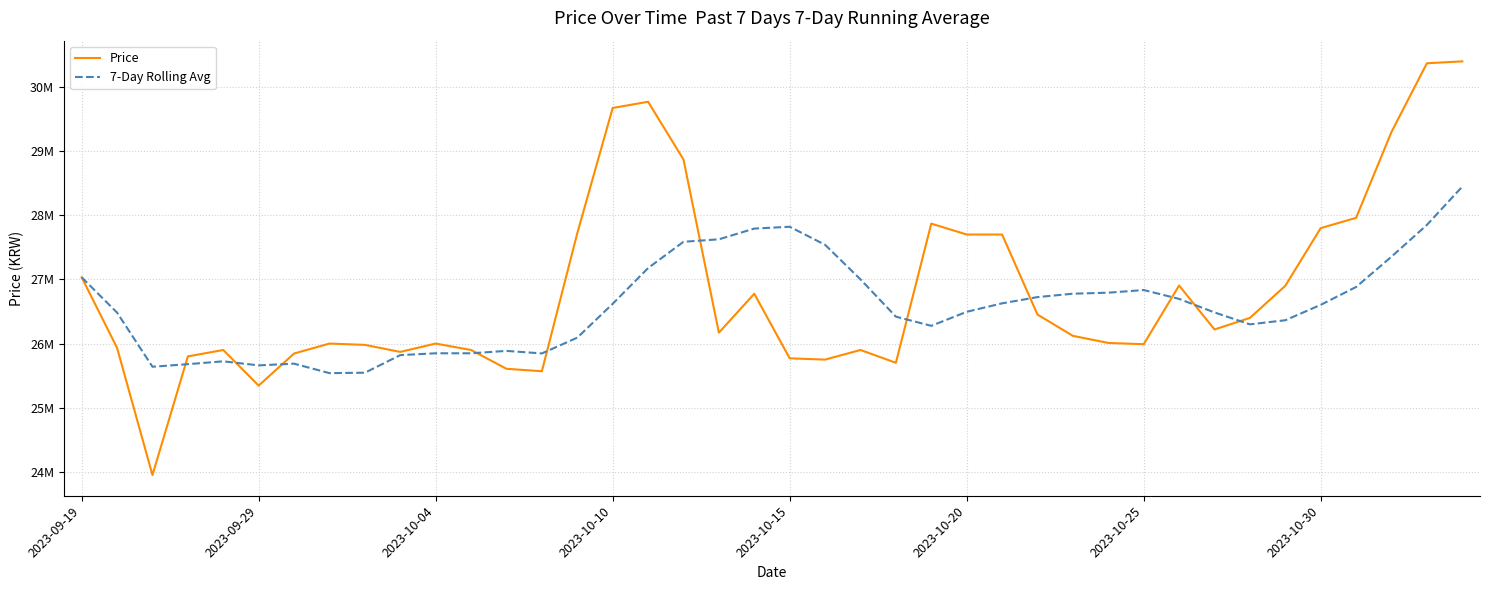

What are all the series names shown in the legend?

Price, 7-Day Rolling Avg